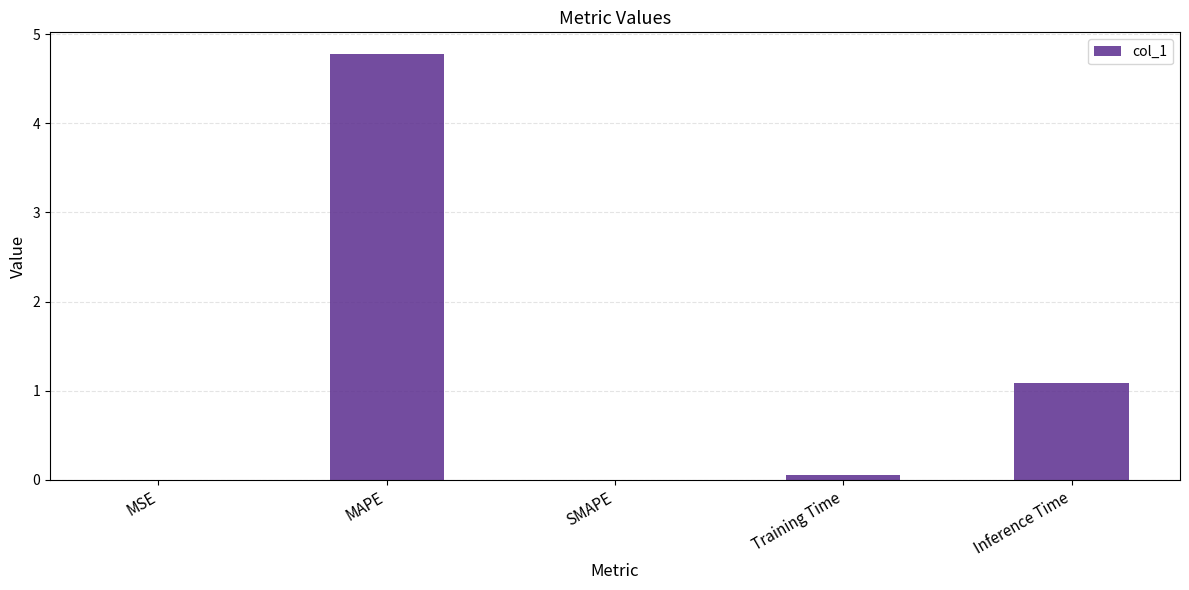

True or false: the data shows 0.0 at SMAPE.

True